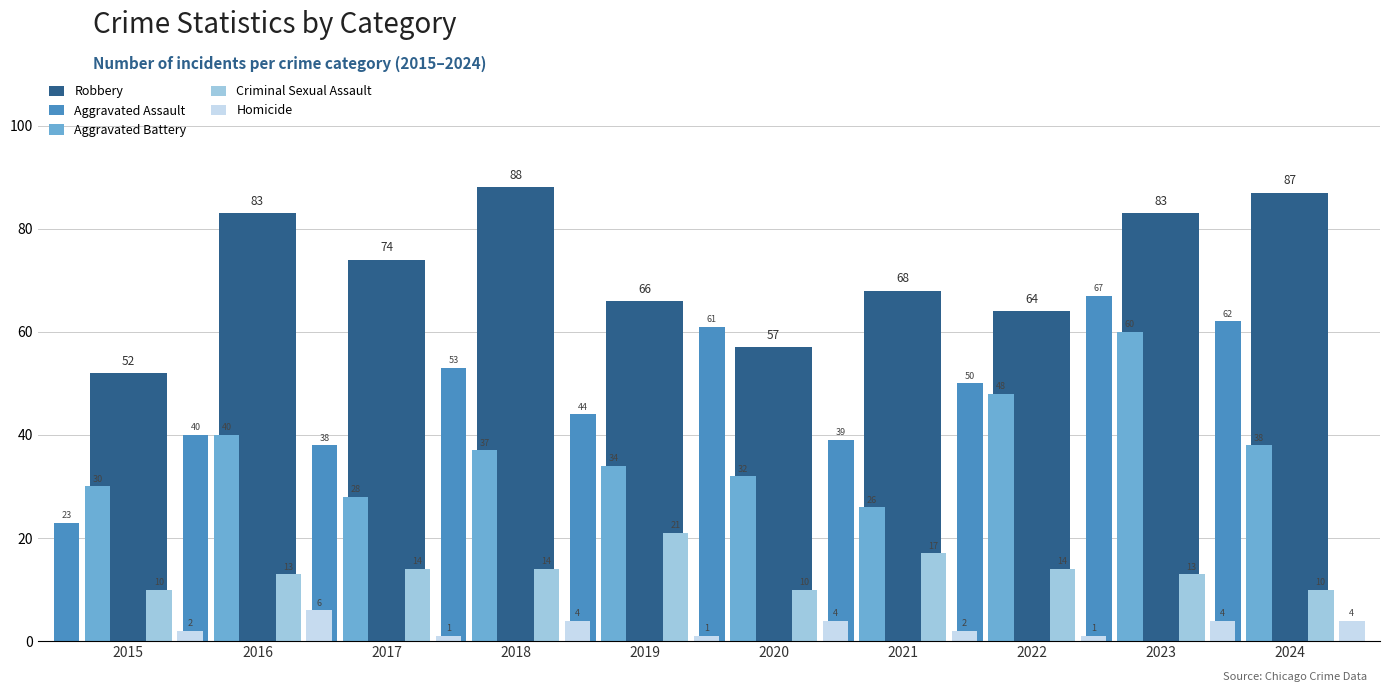

The value of Aggravated Battery at 2016 is 18. True or false?

False